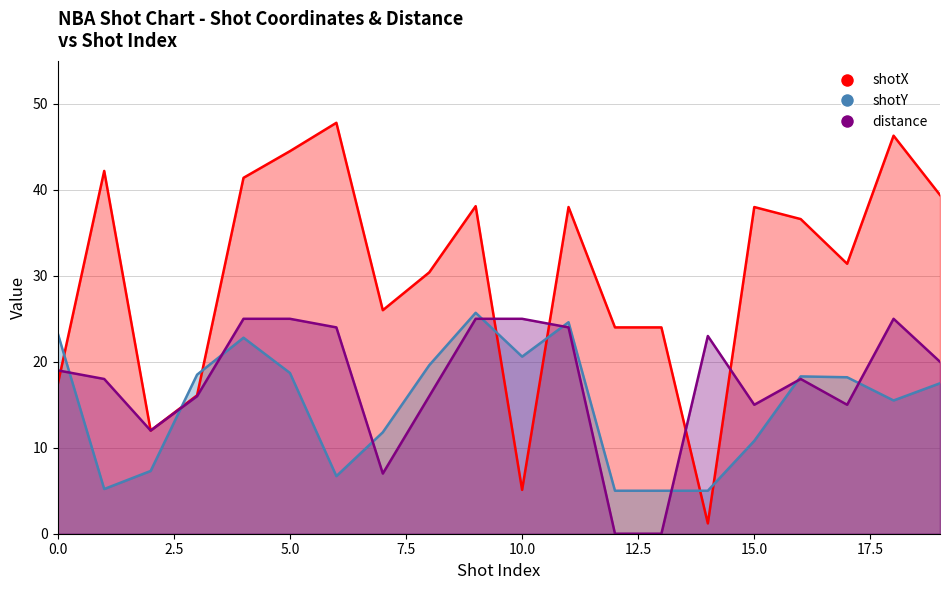

What is the sum of all shotX values?

599.9